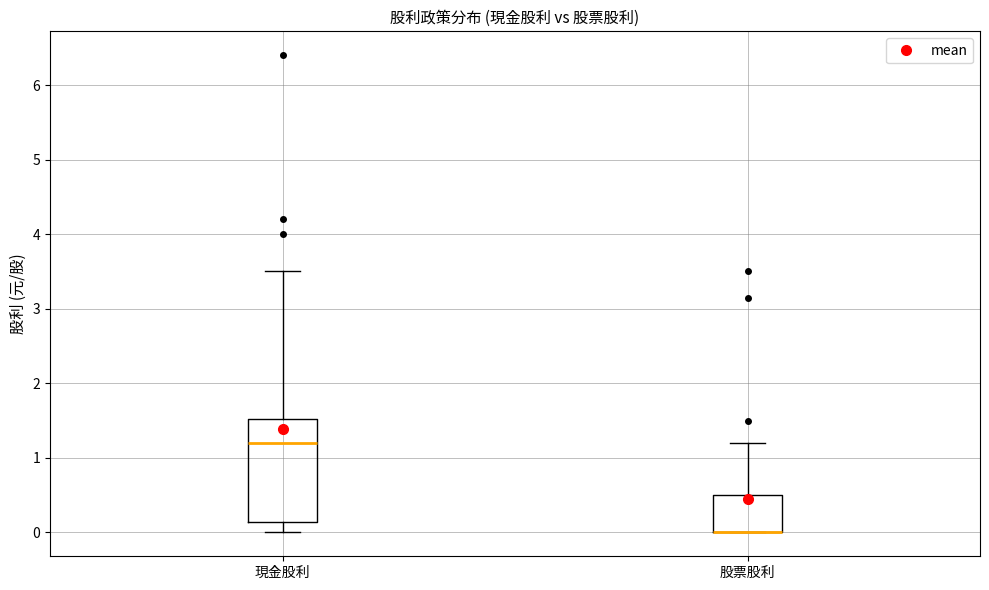

Where does the lower whisker of the box for 現金股利 end on the y-axis? The values are not printed on the chart, so give them approximately, as read against the axis.

0.0